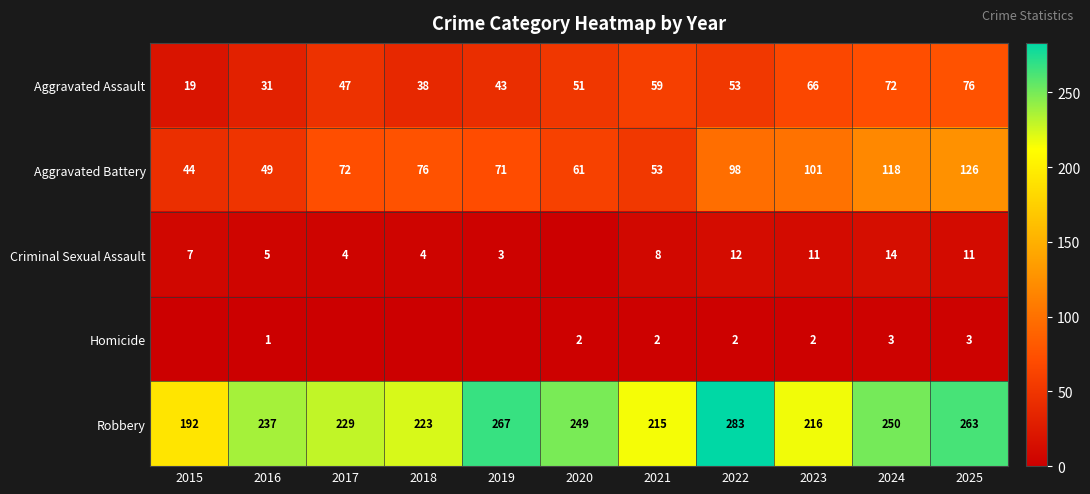

How many data points in Aggravated Battery are less than 72?

5